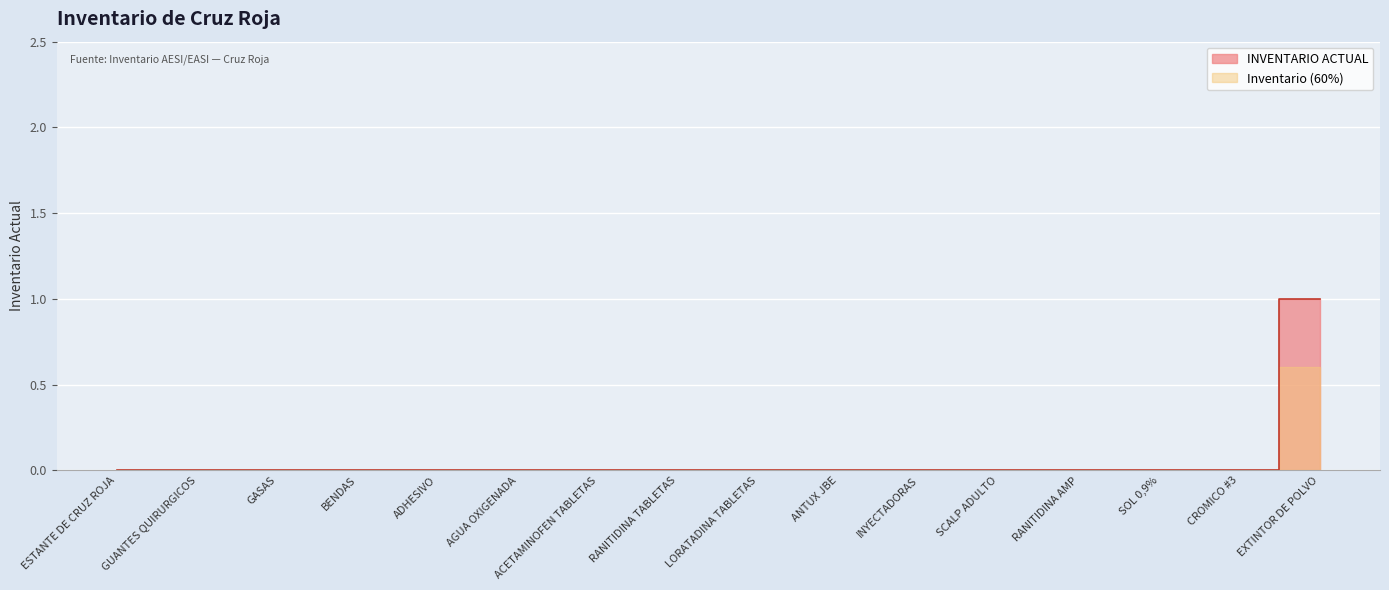

Reading right to left, list all the values displayed in this chart.

EXTINTOR DE POLVO=1	CROMICO #3=0	SOL 0,9%=0	RANITIDINA AMP=0	SCALP ADULTO=0	INYECTADORAS=0	ANTUX JBE=0	LORATADINA TABLETAS=0	RANITIDINA TABLETAS=0	ACETAMINOFEN TABLETAS=0	AGUA OXIGENADA=0	ADHESIVO=0	BENDAS=0	GASAS=0	GUANTES QUIRURGICOS=0	ESTANTE DE CRUZ ROJA=0